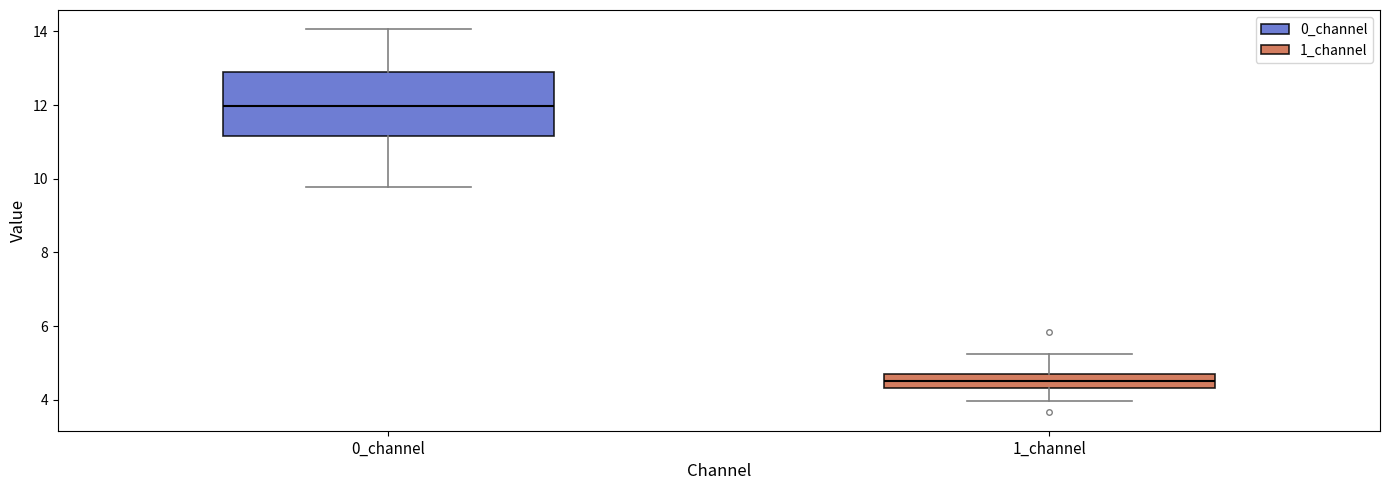

Reading left to right, transcribe this box plot: for each box, give where its median line is, the range the box spans, and where its two whiskers end, as read against the y-axis. The values are not printed on the chart, so give them approximately, as read against the axis.

0_channel: median 12.0, box 11.2 to 13.0, whiskers 9.8 to 14.0
1_channel: median 4.6, box 4.4 to 4.8, whiskers 4.0 to 5.2